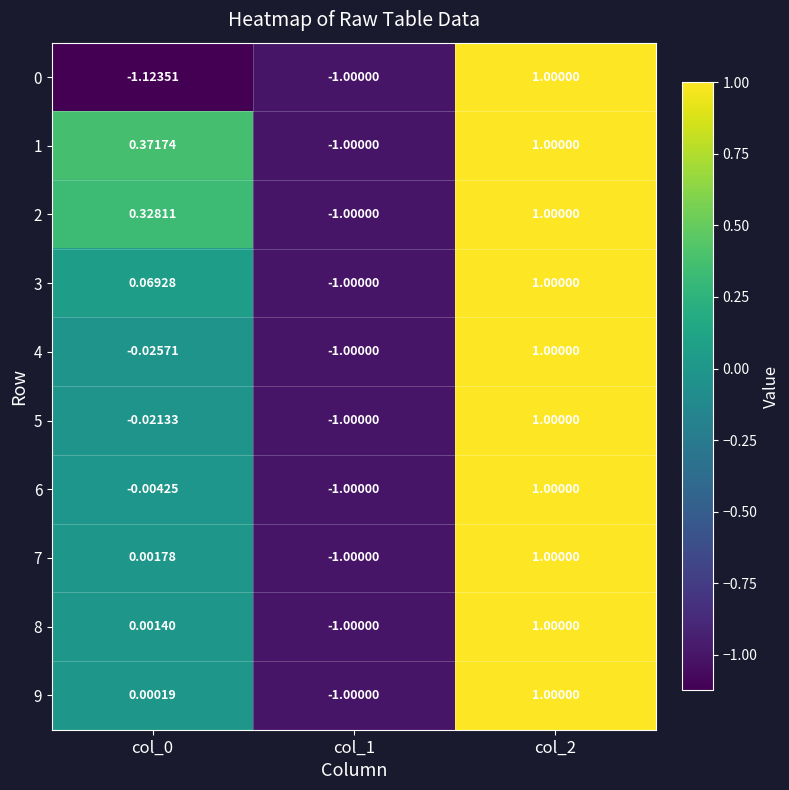

Which has a higher value, col_1 or col_2?

col_2